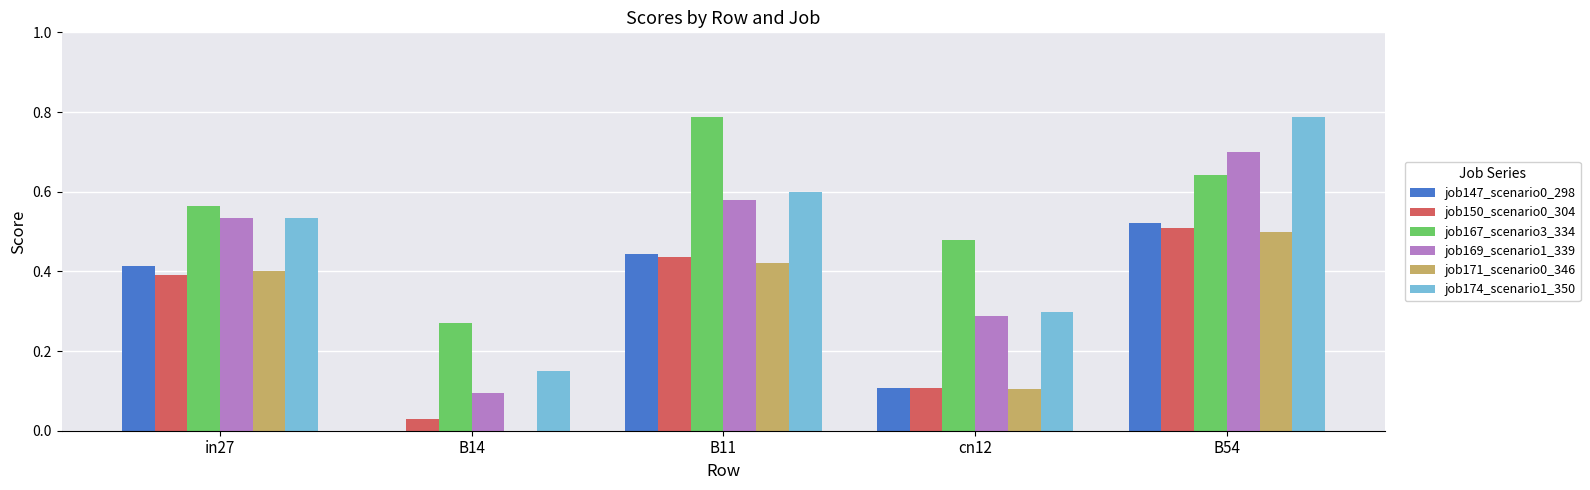

True or false: job147_scenario0_298 has a value of 0.4 at in27.

True